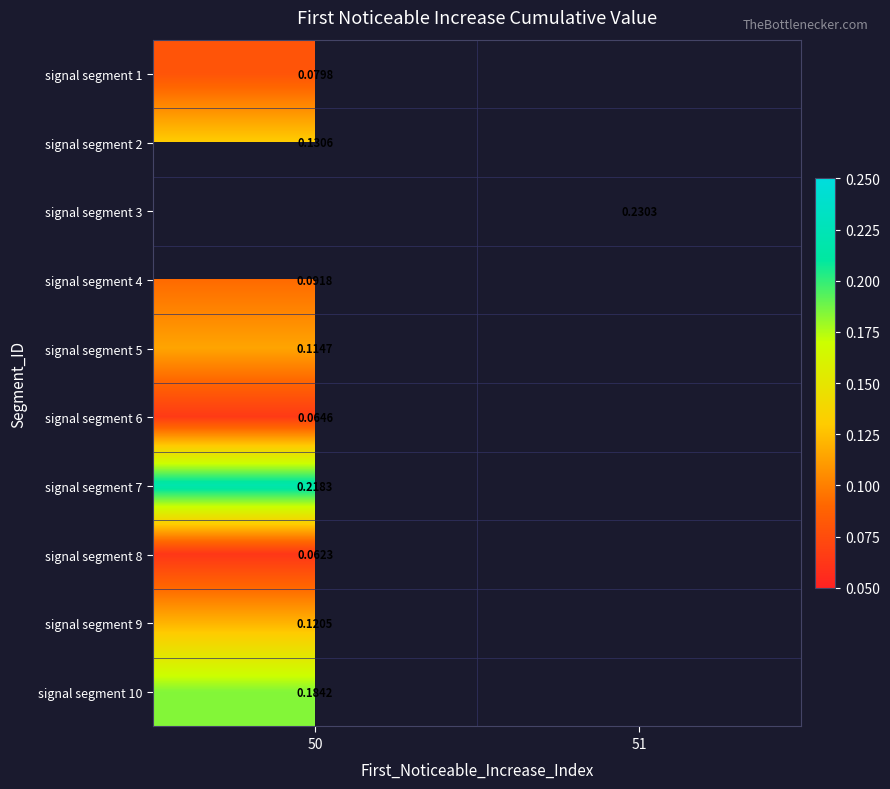

Is the value of signal segment 6 at 50 greater than the value of signal segment 3 at 51?

No